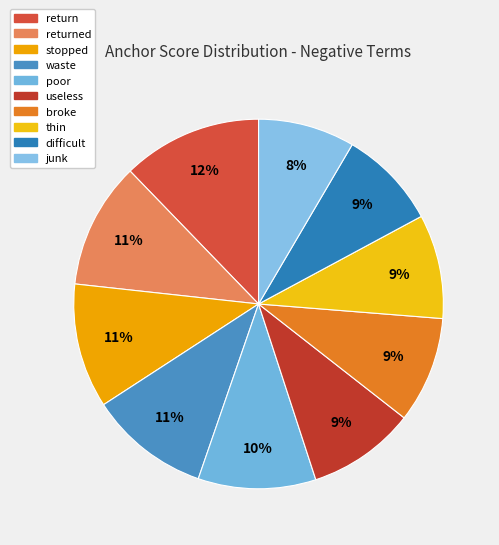

Is the sum of difficult and broke greater than half?

No